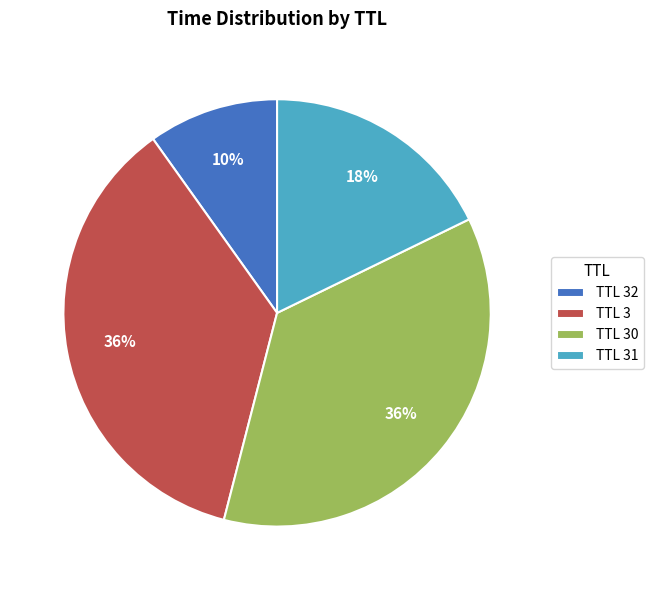

Does TTL 31 account for over 50% of the chart?

No